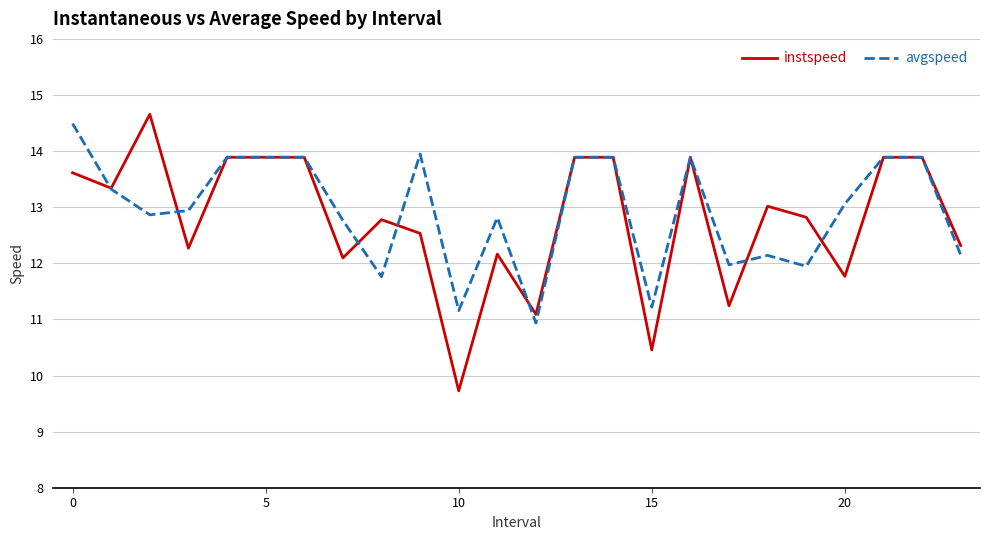

What is the maximum value shown in the chart?

14.7